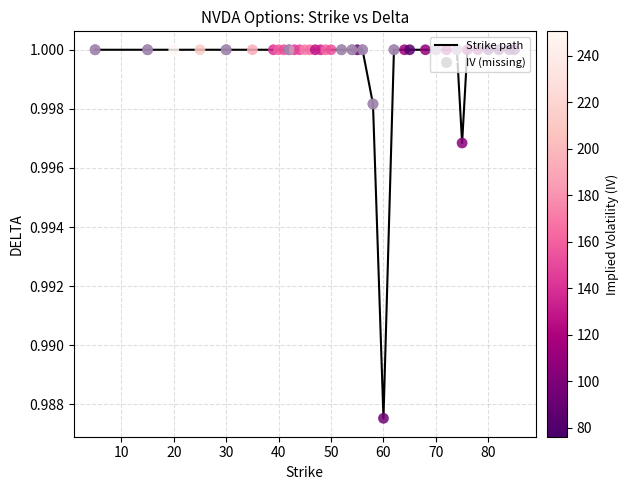

How many lines are shown in the chart?

1